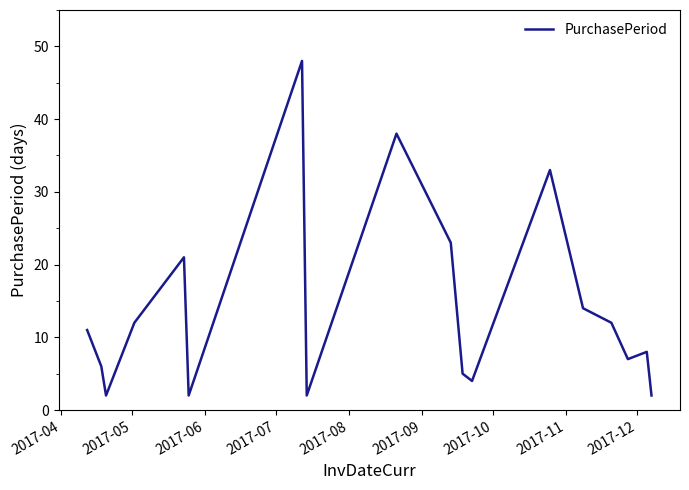

What is the average value?

14